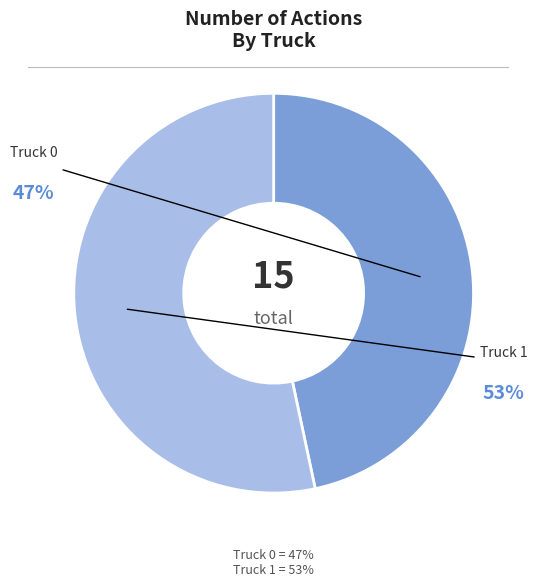

Does Truck 1 represent more than half of the total?

Yes